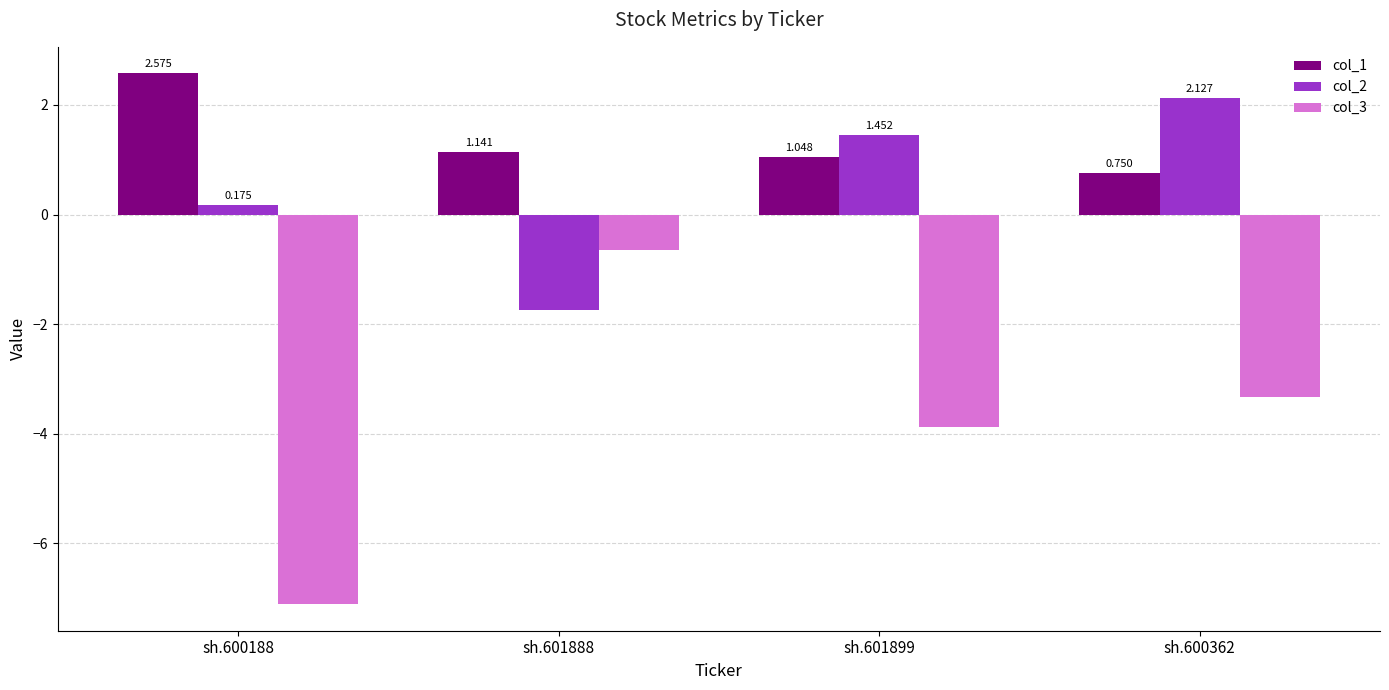

Rank the series at sh.601888 from highest to lowest value.

col_1, col_3, col_2